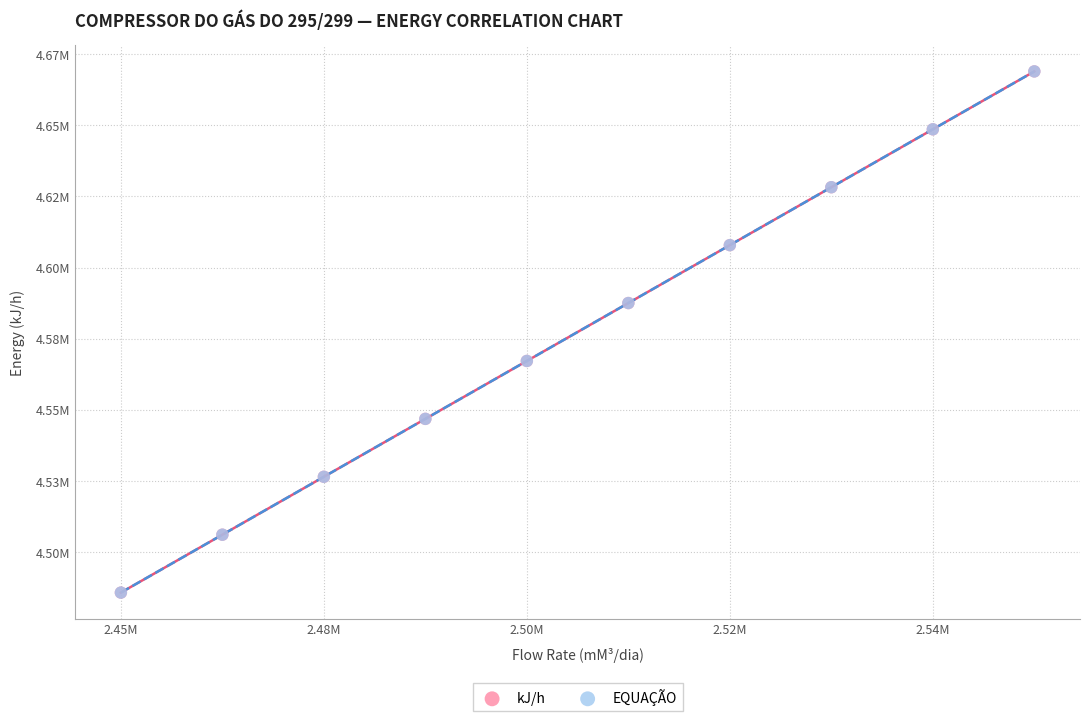

What are all the series names shown in the legend?

kJ/h, EQUAÇÃO